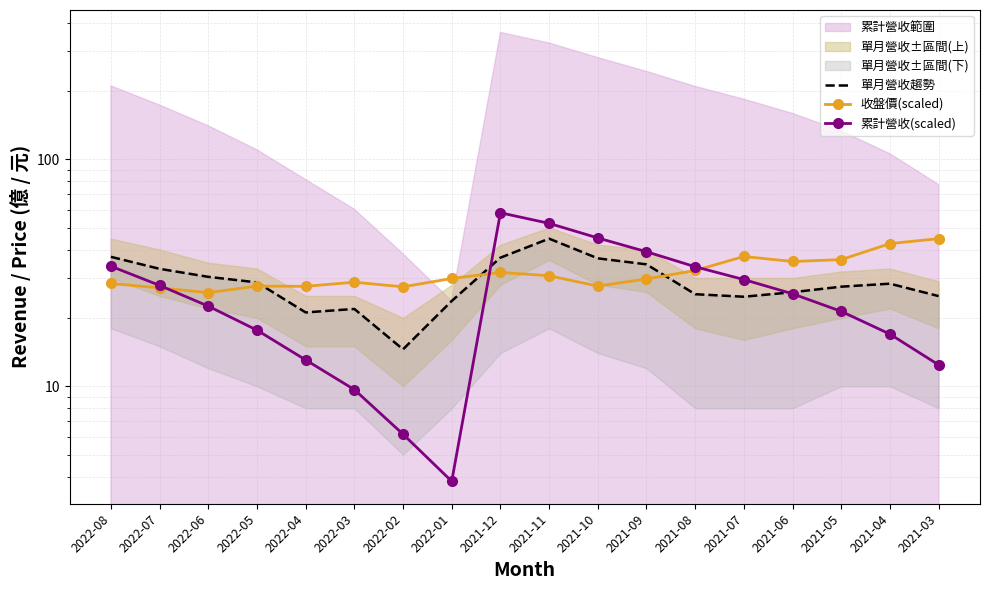

Reading left to right, transcribe all the data shown in this chart.

單月營收趨勢: 37.2	32.9	30.3	28.7	21.1	21.9	14.5	23.8	36.8	44.7	36.6	34.4	25.4	24.8	25.9	27.4	28.3	24.9
收盤價(scaled): 28.4	27.1	25.8	27.6	27.5	28.7	27.4	29.8	31.7	30.7	27.6	29.7	32.4	37.3	35.4	36.1	42.5	44.7
累計營收(scaled): 33.8	27.8	22.5	17.7	13.1	9.7	6.1	3.8	58.1	52.2	45.0	39.1	33.6	29.5	25.5	21.4	17.0	12.4